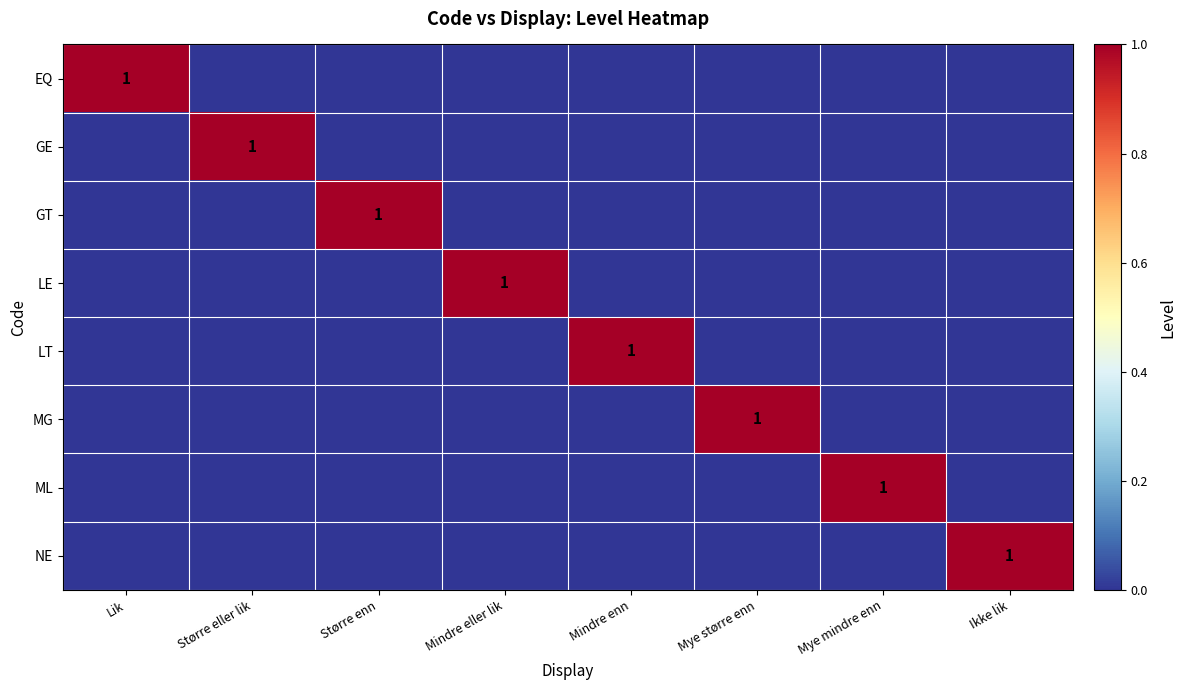

Rank the series by their maximum value, from highest to lowest.

EQ, GE, GT, LE, LT, MG, ML, NE